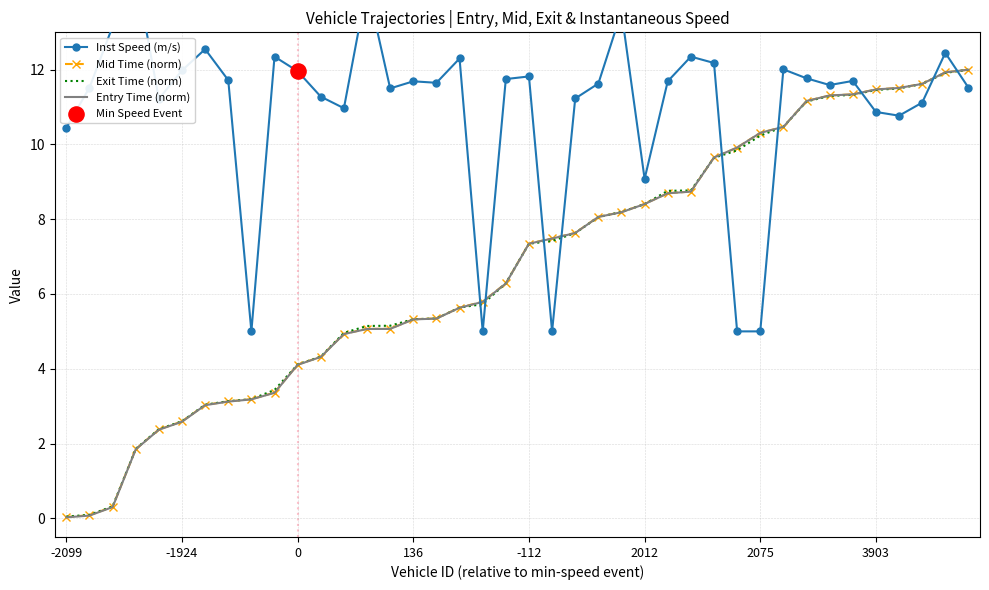

What are all the series names shown in the legend?

Inst Speed (m/s), Mid Time (norm), Exit Time (norm), Entry Time (norm)